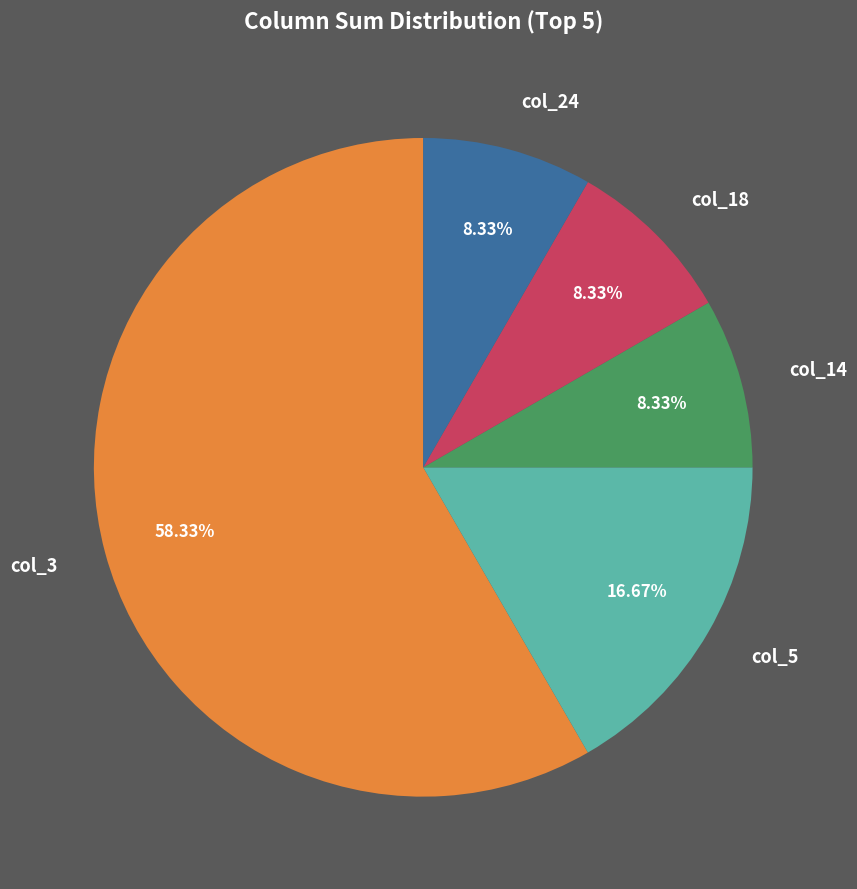

Does col_3 account for over 50% of the chart?

Yes